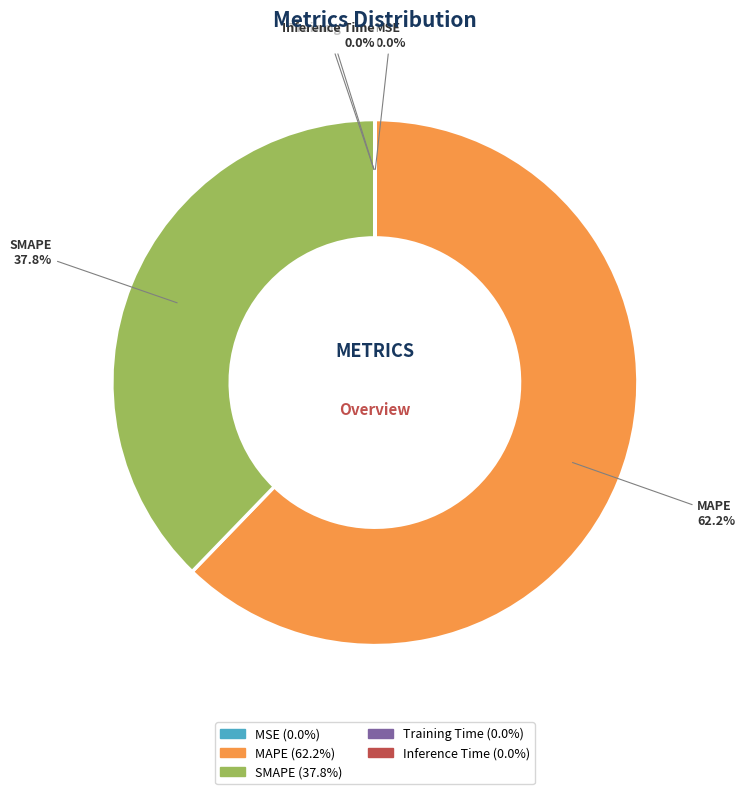

What portion of the pie excludes SMAPE?

62.2%